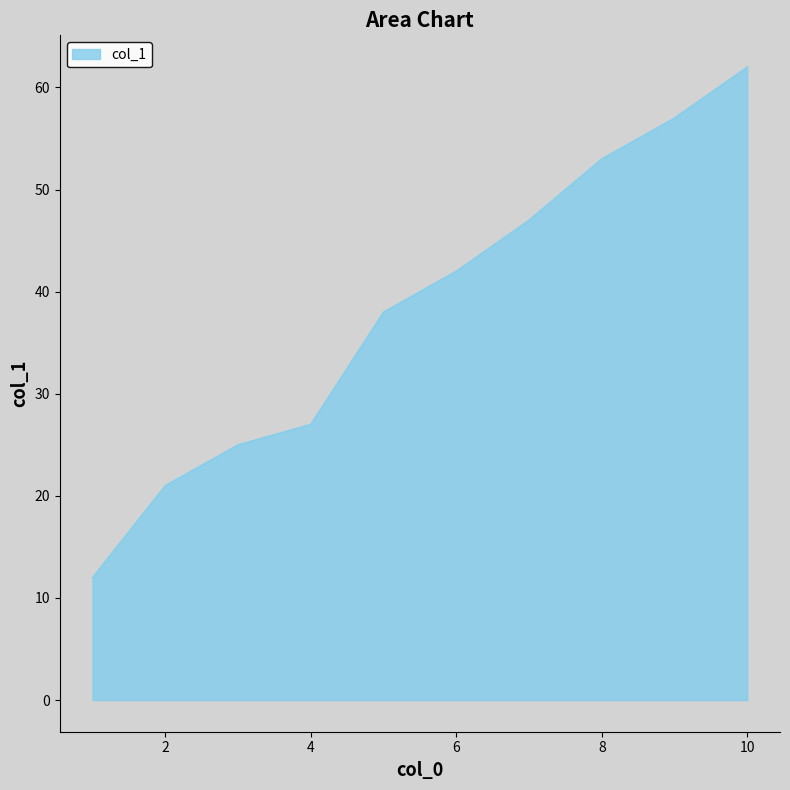

What is the greatest value displayed?

62